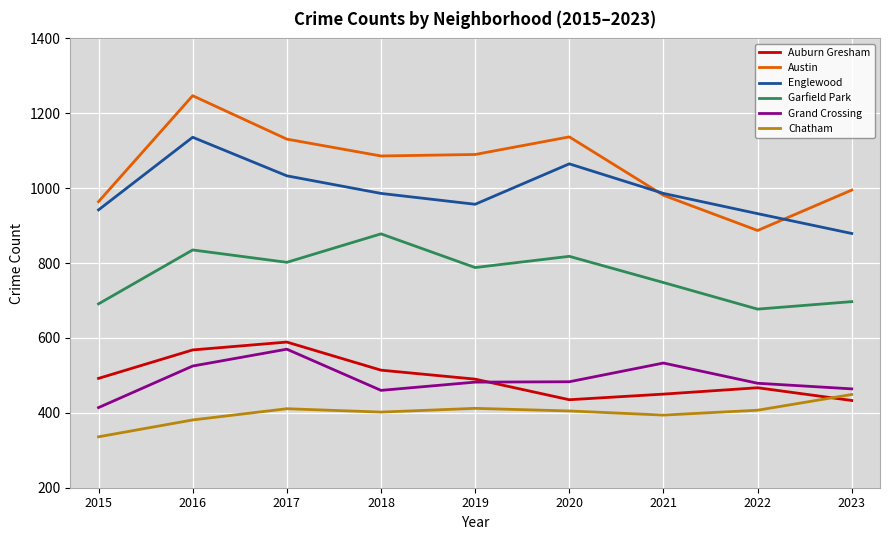

What are all the series names shown in the legend?

Auburn Gresham, Austin, Englewood, Garfield Park, Grand Crossing, Chatham